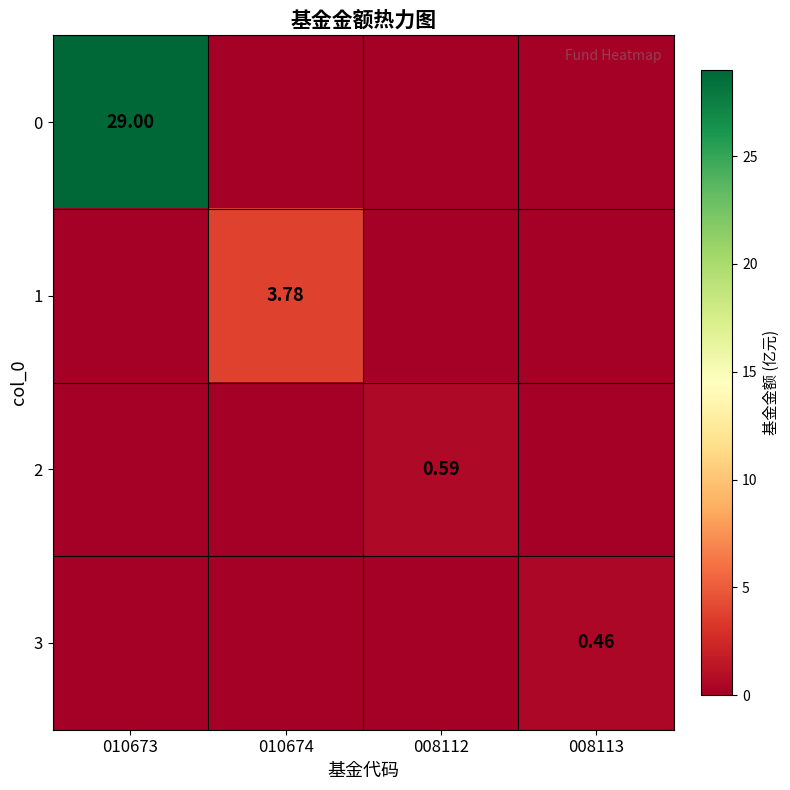

What is the greatest value displayed?

29.0